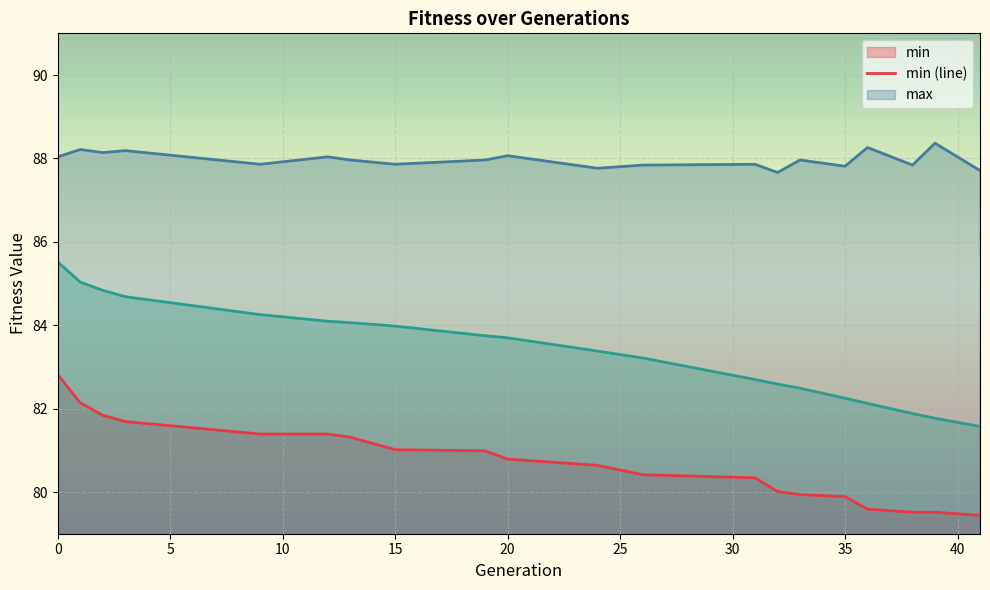

What is the value of the avg point at the 13th from the left?

82.7